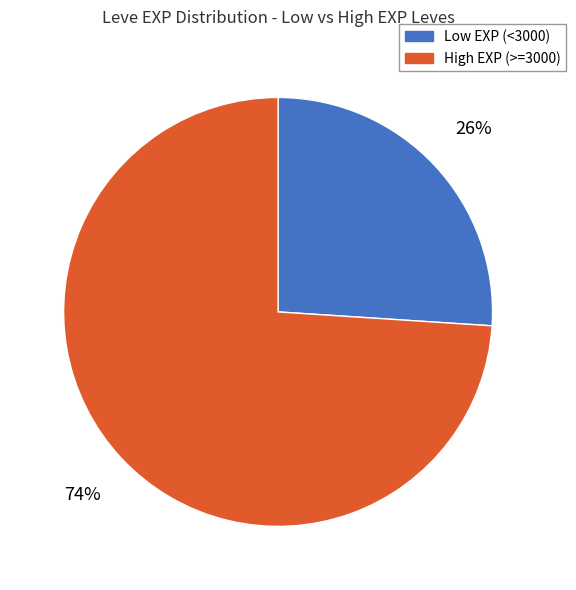

Which category has the smallest portion of the pie?

Low EXP (<3000)